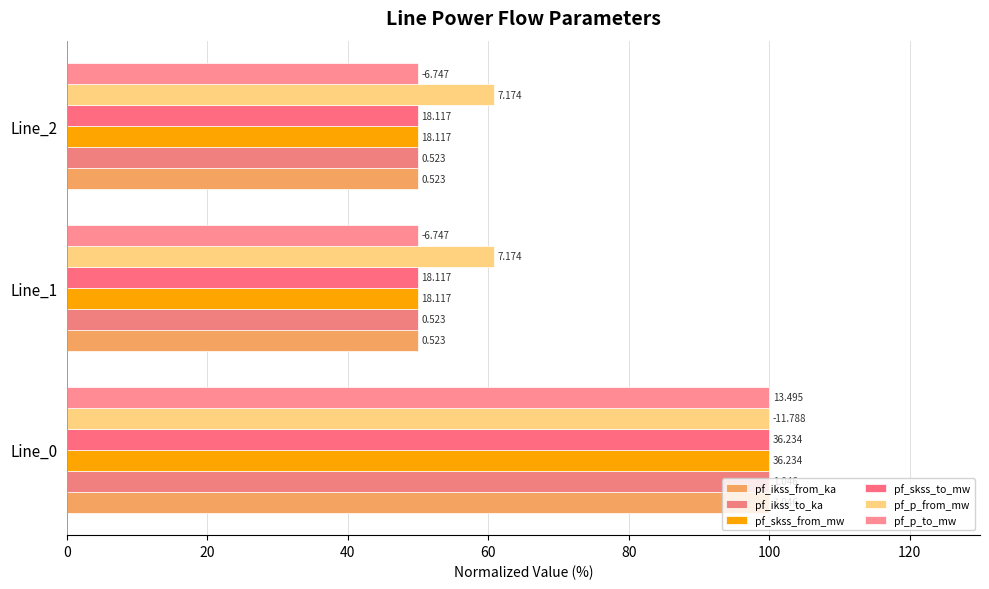

Reading right to left, transcribe all the data shown in this chart.

pf_ikss_from_ka: 50.0	50.0	100.0
pf_ikss_to_ka: 50.0	50.0	100.0
pf_skss_from_mw: 50.0	50.0	100.0
pf_skss_to_mw: 50.0	50.0	100.0
pf_p_from_mw: 60.9	60.9	100.0
pf_p_to_mw: 50.0	50.0	100.0